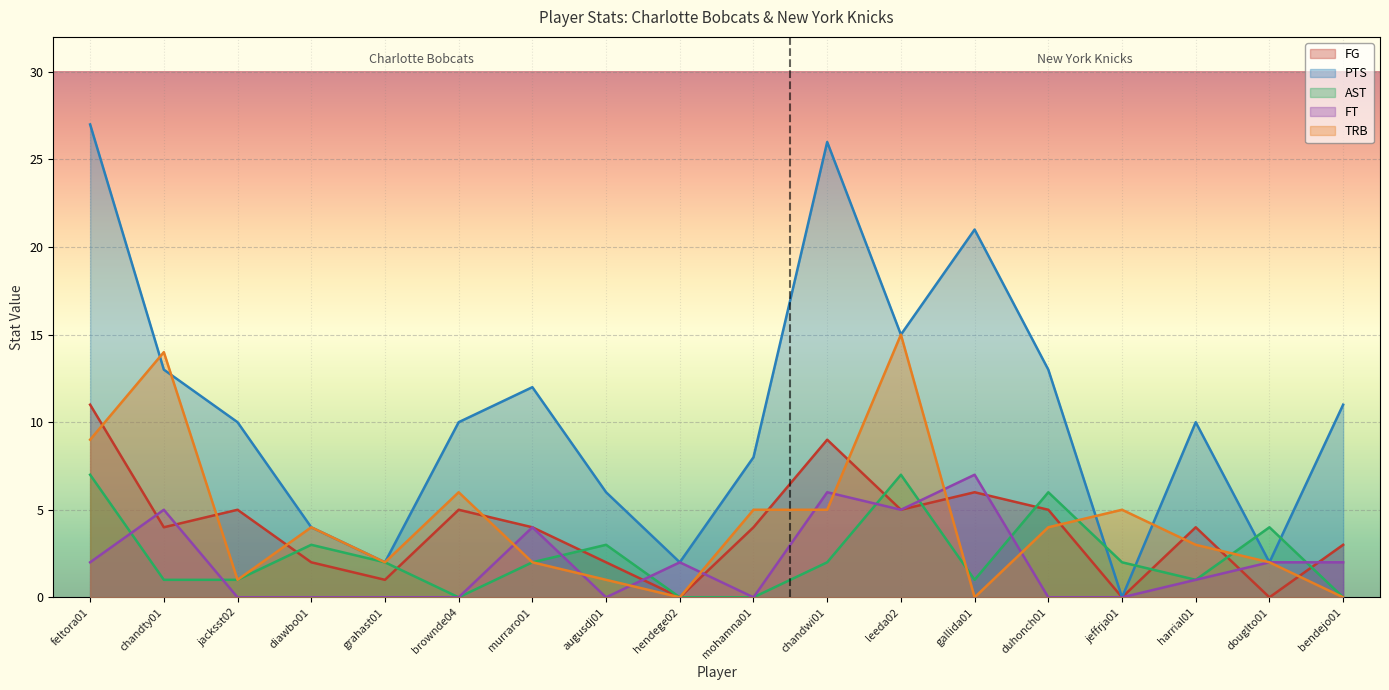

Does the chart display data point markers on the line(s)?

No